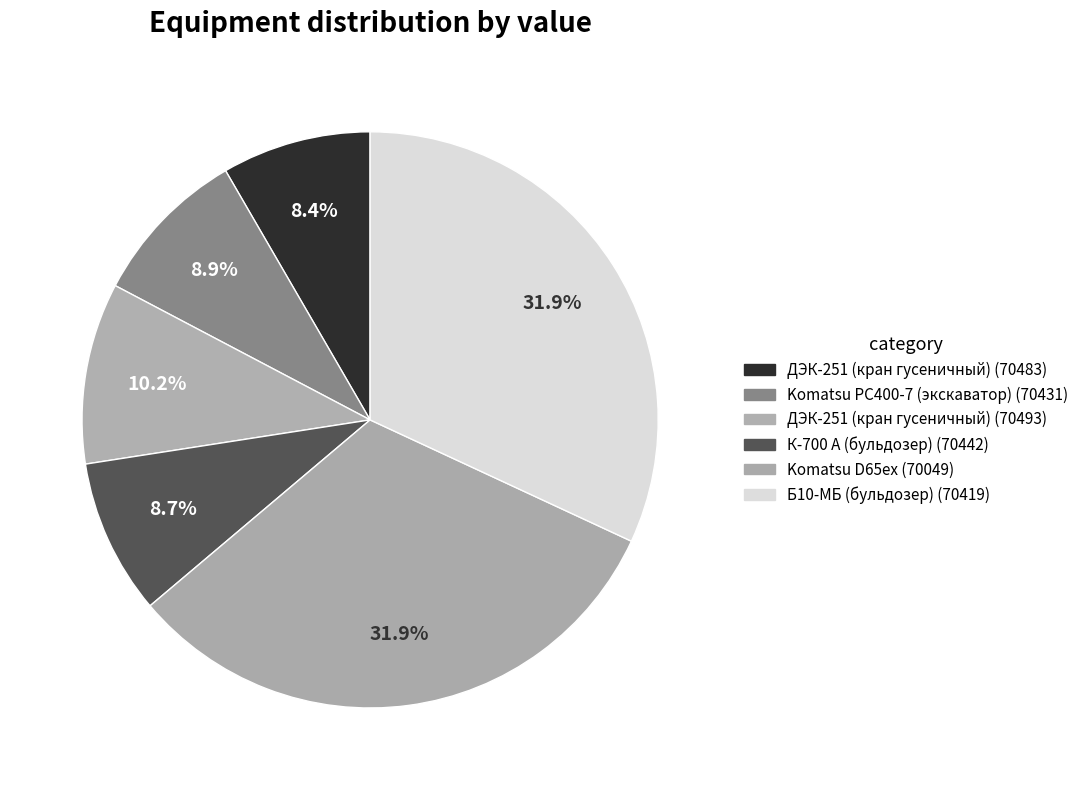

Is there a majority slice in this chart?

No